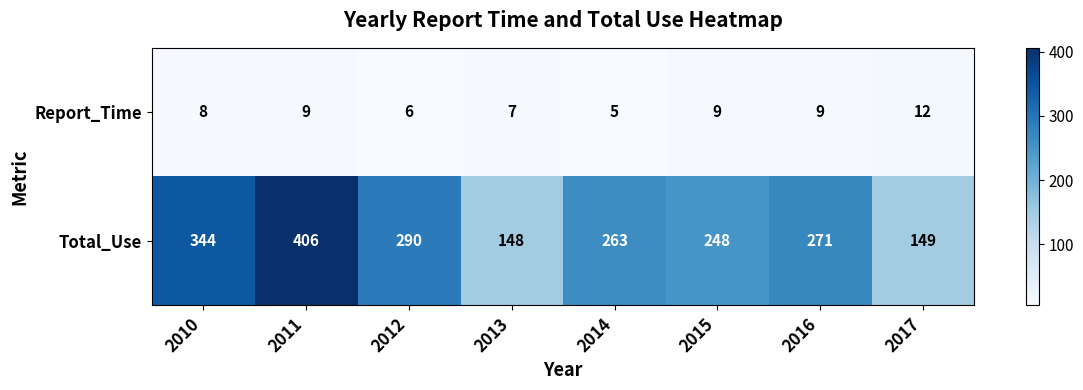

What is the total value across all series at 2015?

257